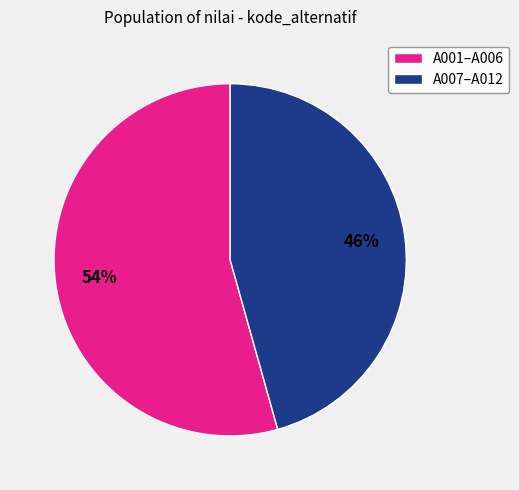

To the nearest percent, what is the average slice percentage?

50%